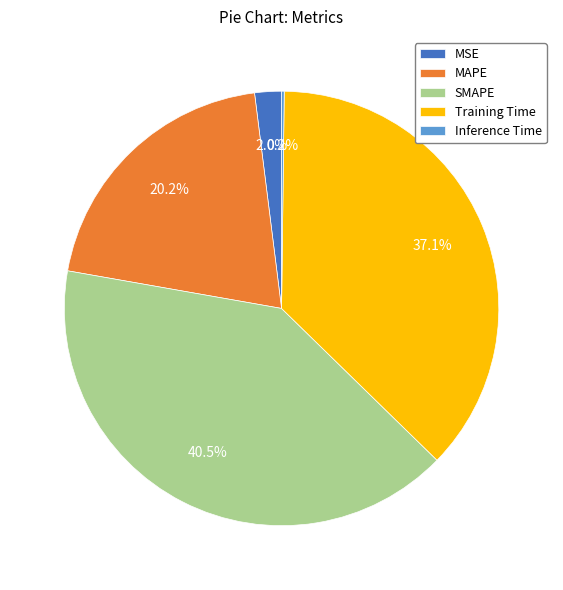

Which has a higher value, MSE or MAPE?

MAPE